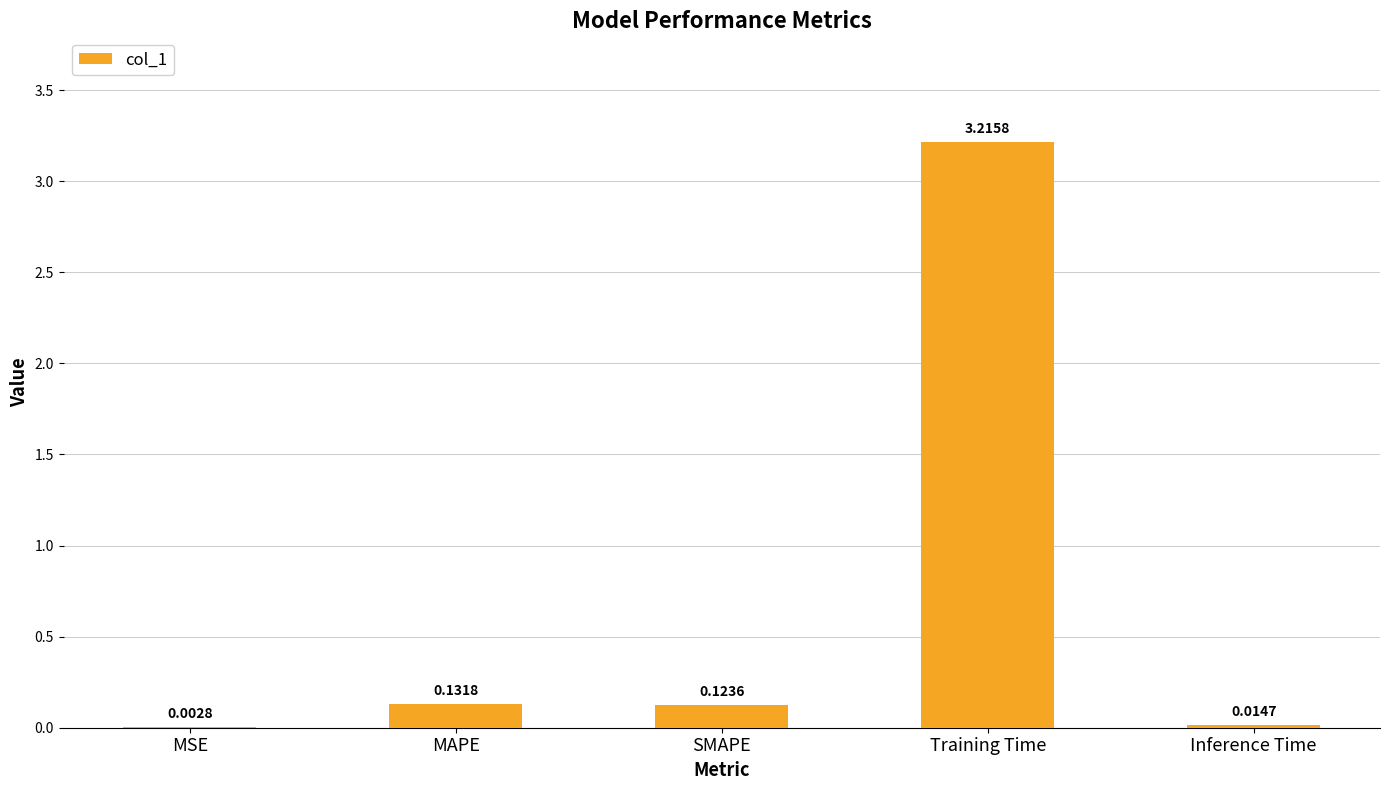

Between MSE and Inference Time, which is larger?

Inference Time